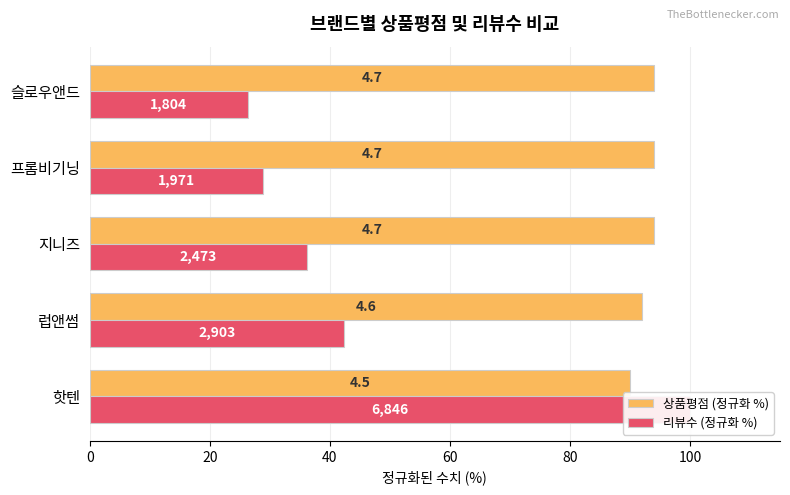

What is the sum of the 상품평점 (정규화 %) values at 프롬비기닝 and 슬로우앤드?

188.0